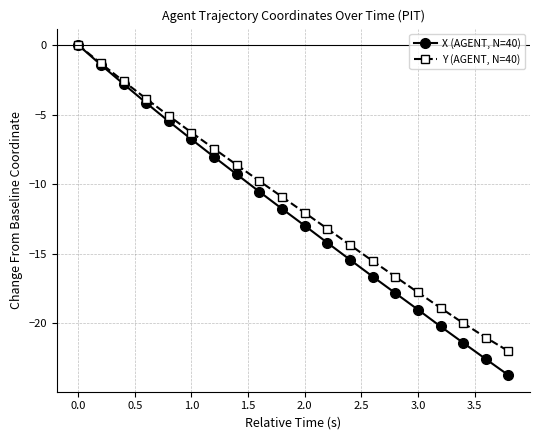

True or false: Y (AGENT, N=40) has more than 1 interior local peaks.

False